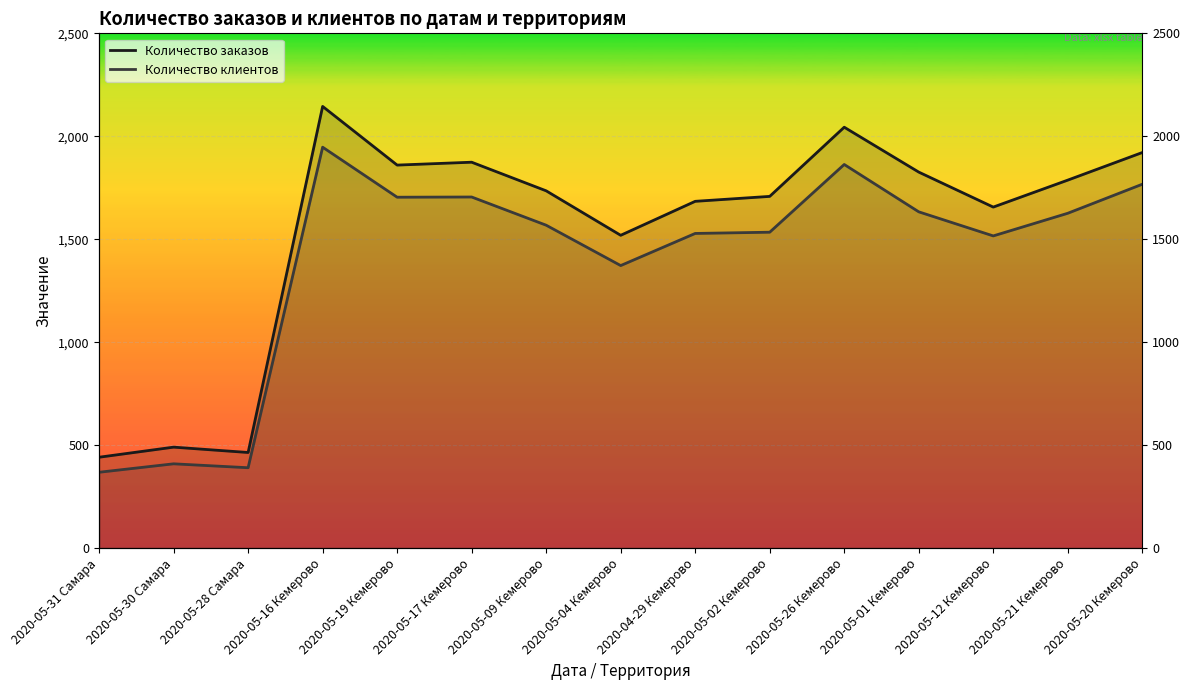

Which label corresponds to the largest value in the chart?

2020-05-16 Кемерово